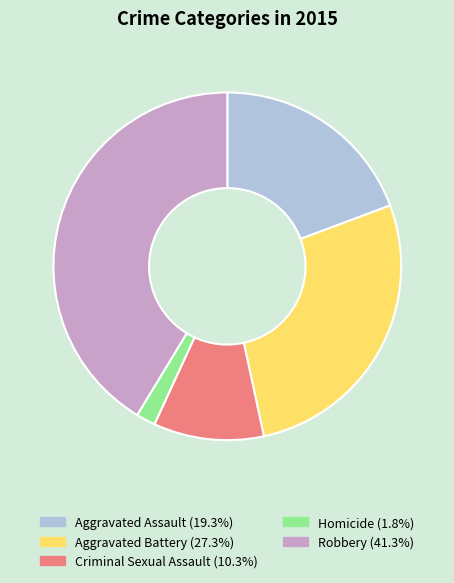

Is the sum of Aggravated Assault and Criminal Sexual Assault greater than half?

No